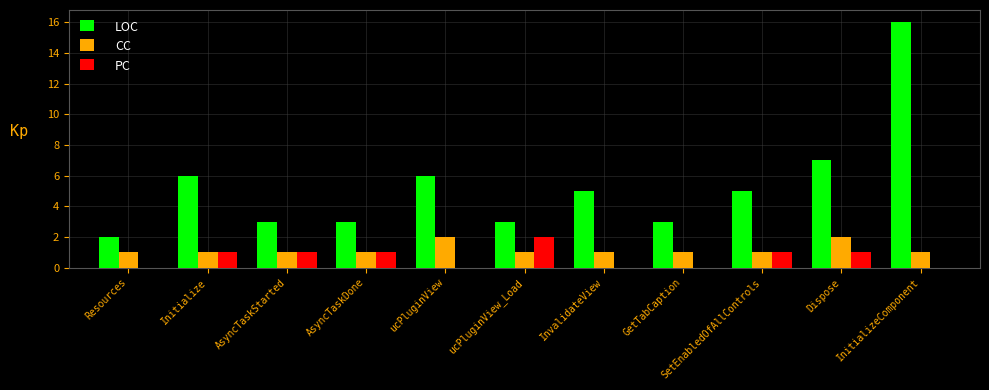

Which series has the largest total across all categories?

LOC